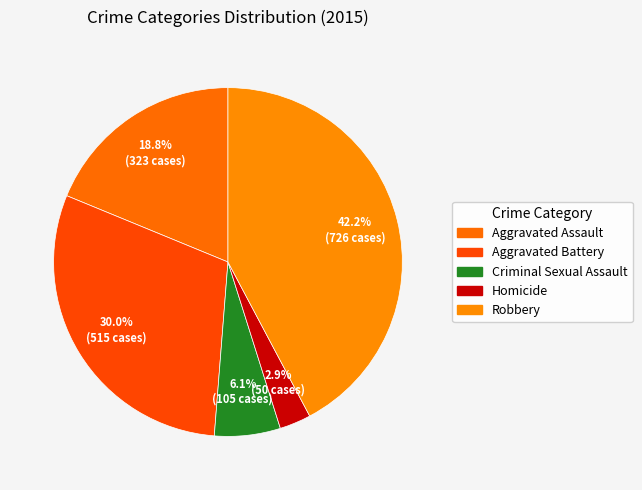

True or false: Robbery accounts for 53% of the total.

False